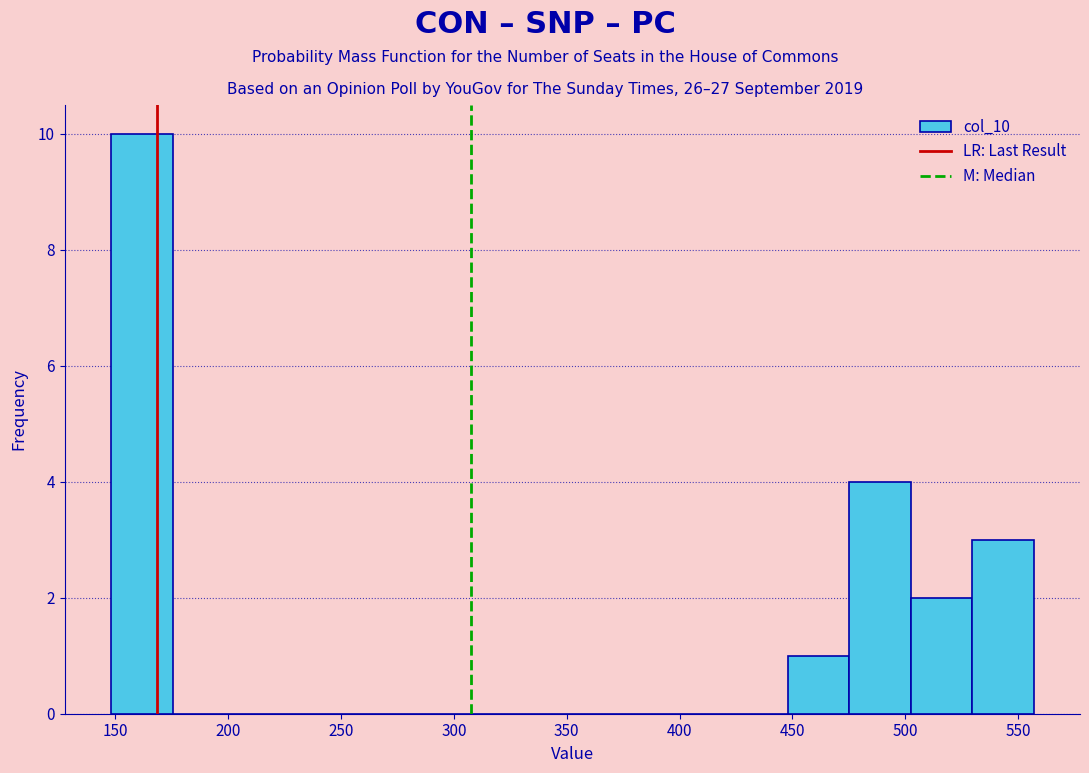

What is the height of the bar covering 500 to 530 on the x-axis? Neither the bar edges nor the heights are printed on the chart, so give them approximately, as read against the axes.

2